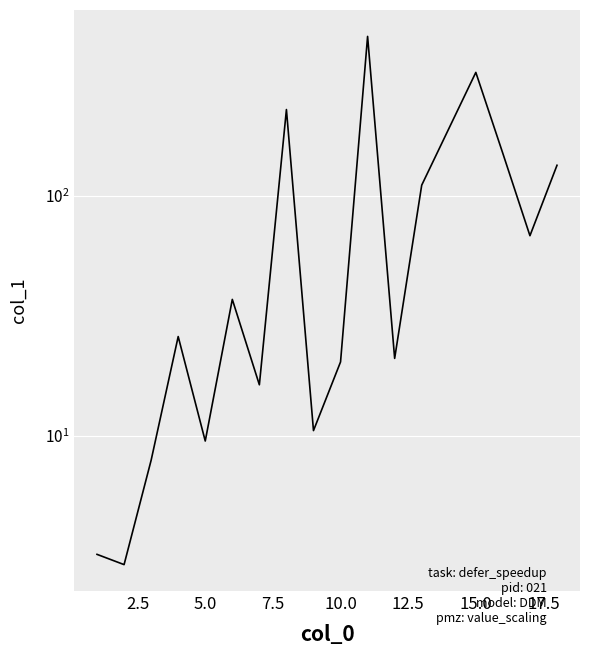

What is the greatest value displayed?

462.1